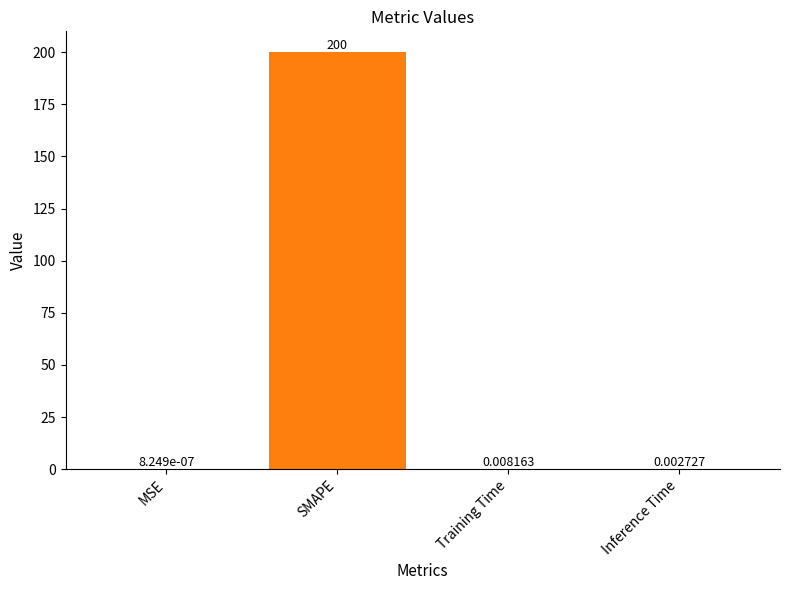

Does the chart contain stacked bars?

No